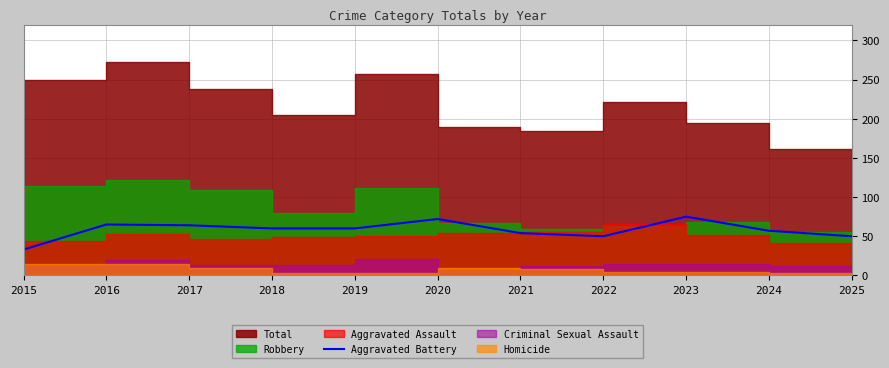

True or false: Aggravated Battery has a value of 15 at 2022.

False